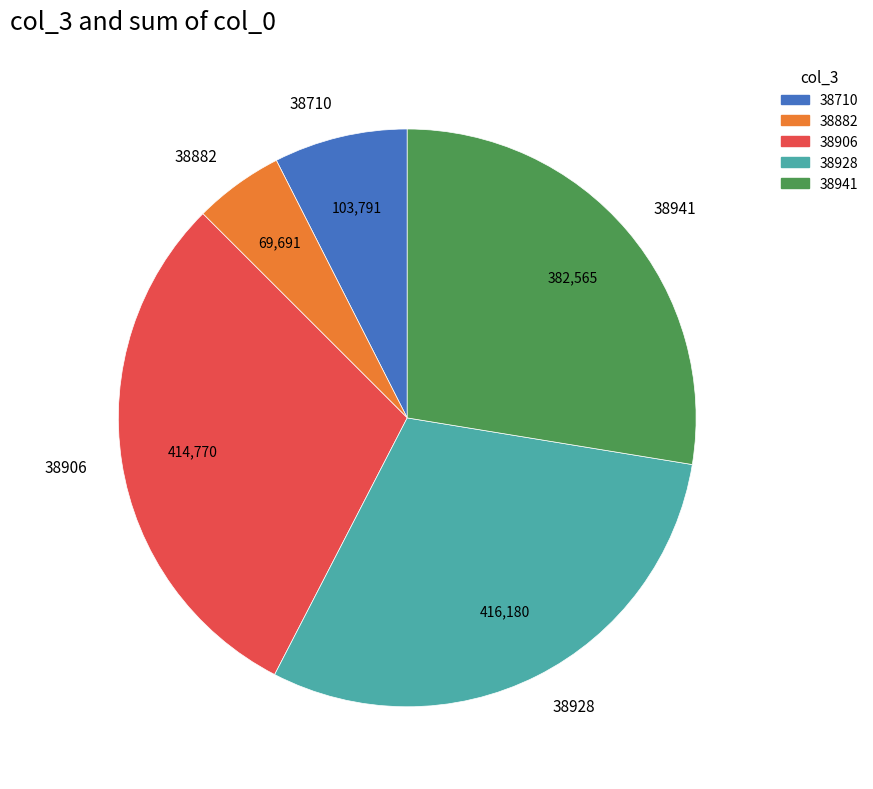

Which has a higher value, 38941 or 38928?

38928